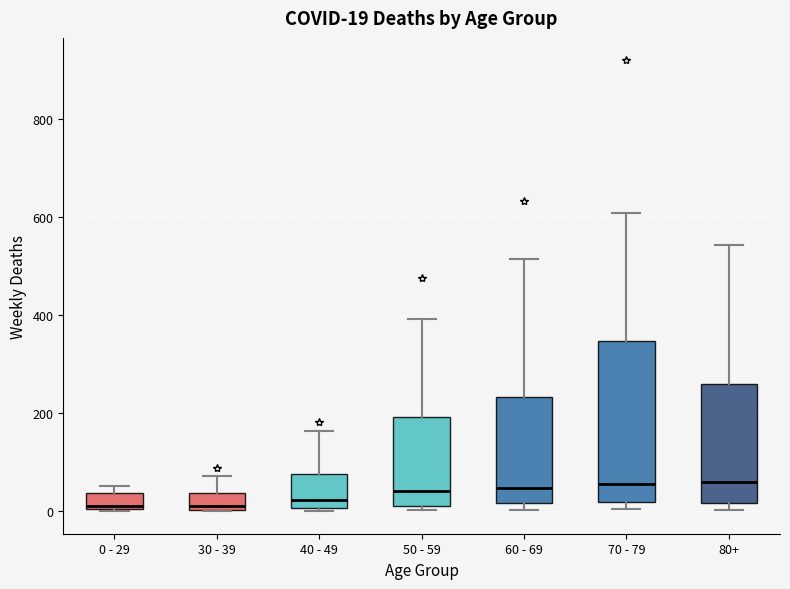

Which box is the tallest, from its lower edge to its upper edge?

70 - 79